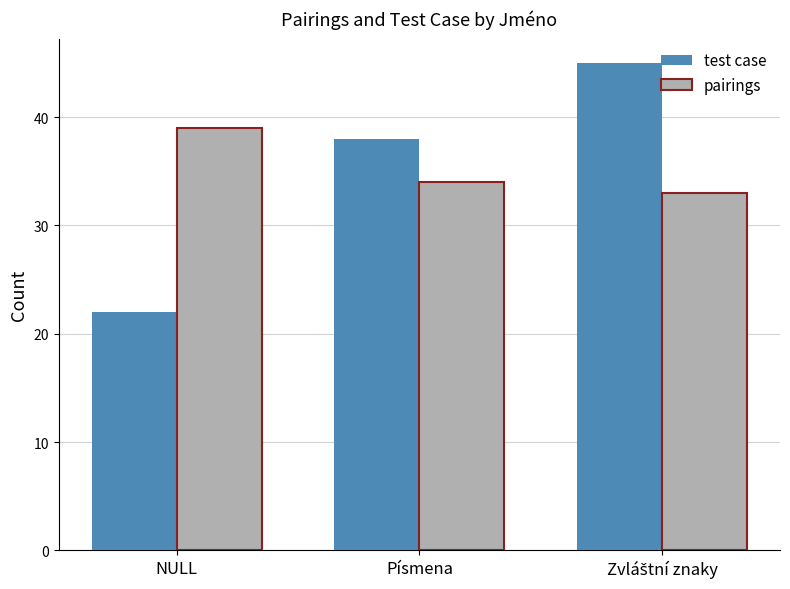

At which label is pairings closest to 36?

Písmena